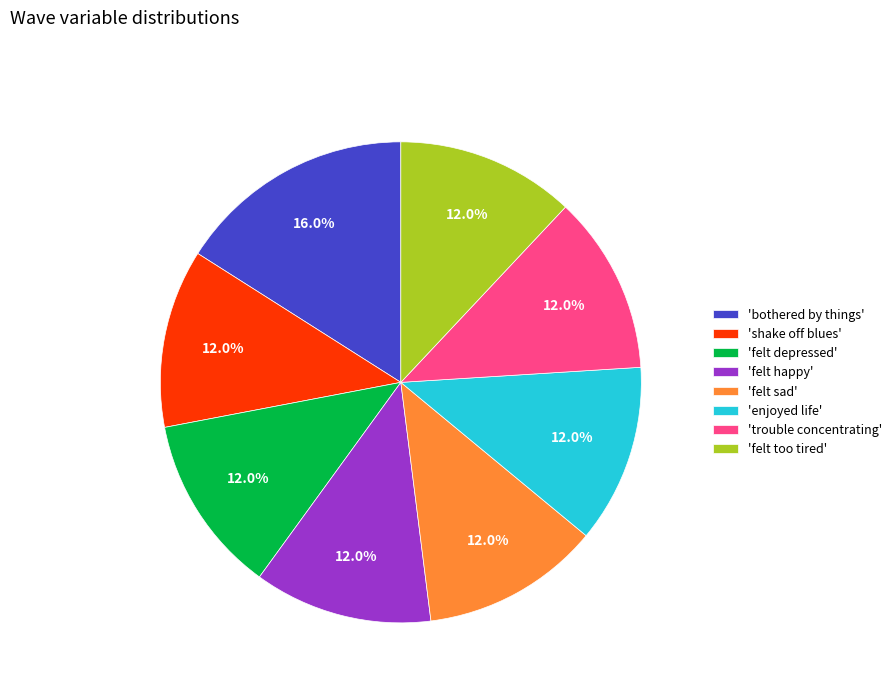

What is the total percentage of 'felt happy' and 'shake off blues'?

24.0%